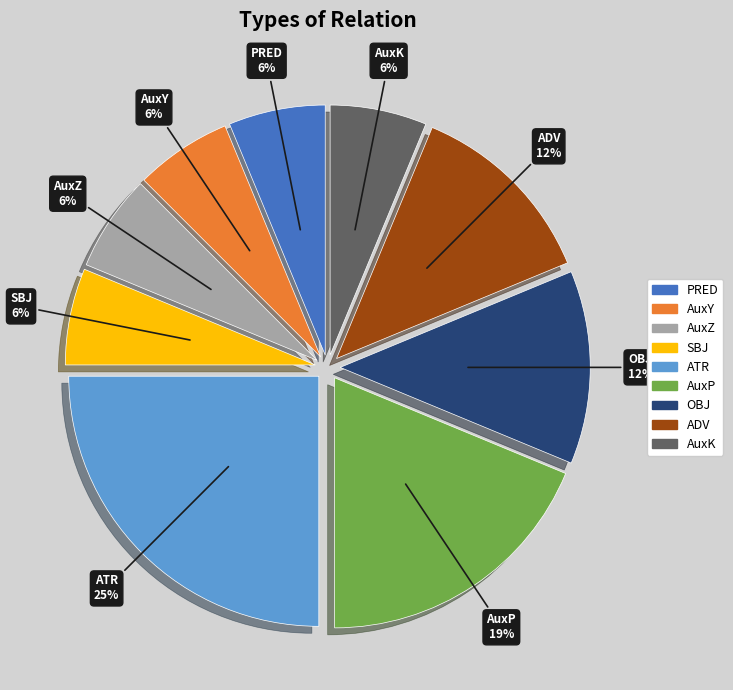

Count the number of slices in the pie.

9